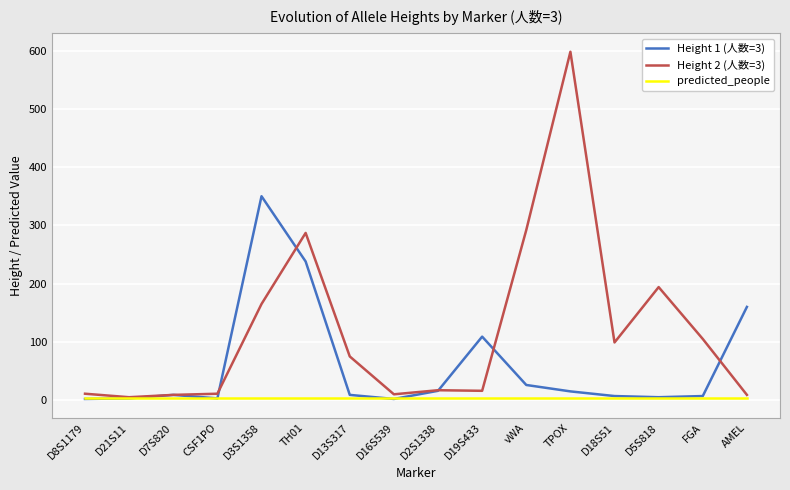

What is the label of the 11th point from the left?

vWA